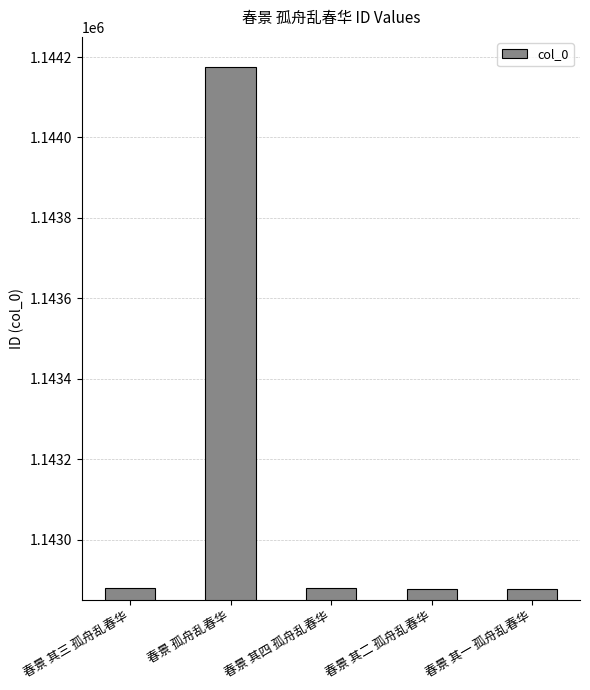

Are the bars horizontal?

No